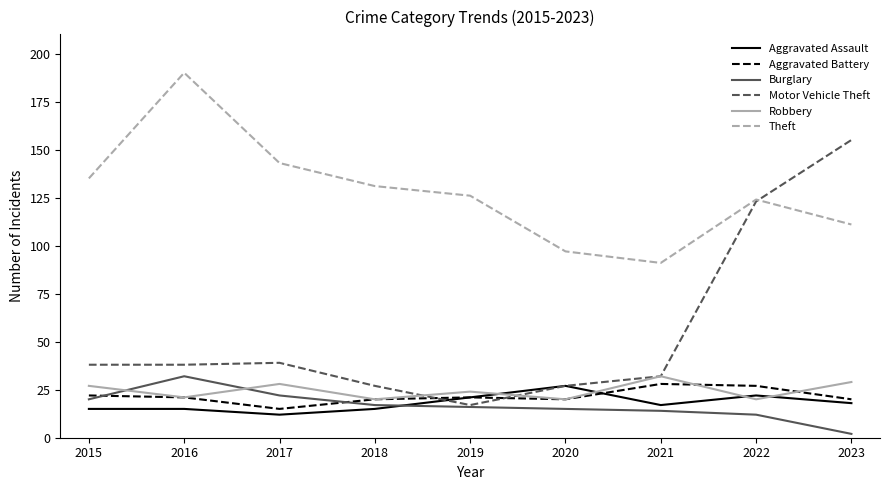

What is the maximum value shown in the chart?

190